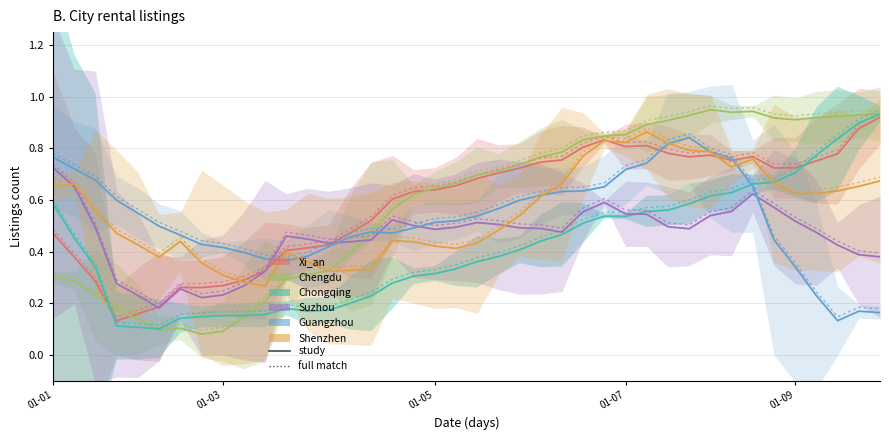

Count the number of data series in this chart.

6